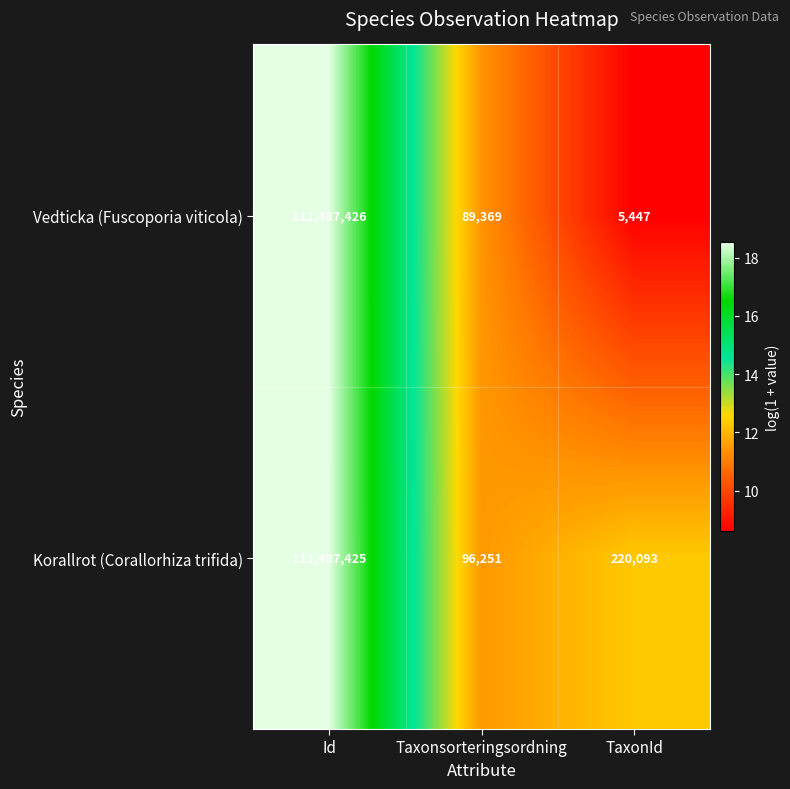

At Id, list the series in order from smallest to largest.

Korallrot (Corallorhiza trifida), Vedticka (Fuscoporia viticola)